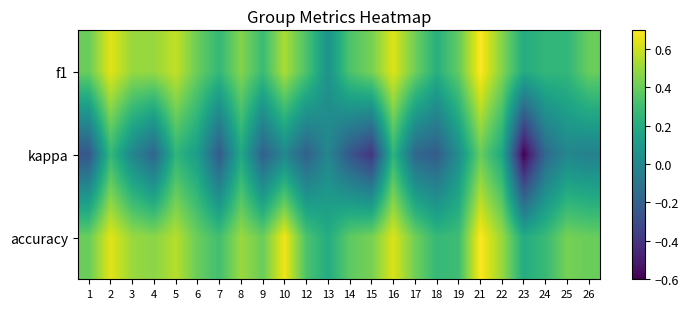

Which series has the largest total across all categories?

accuracy